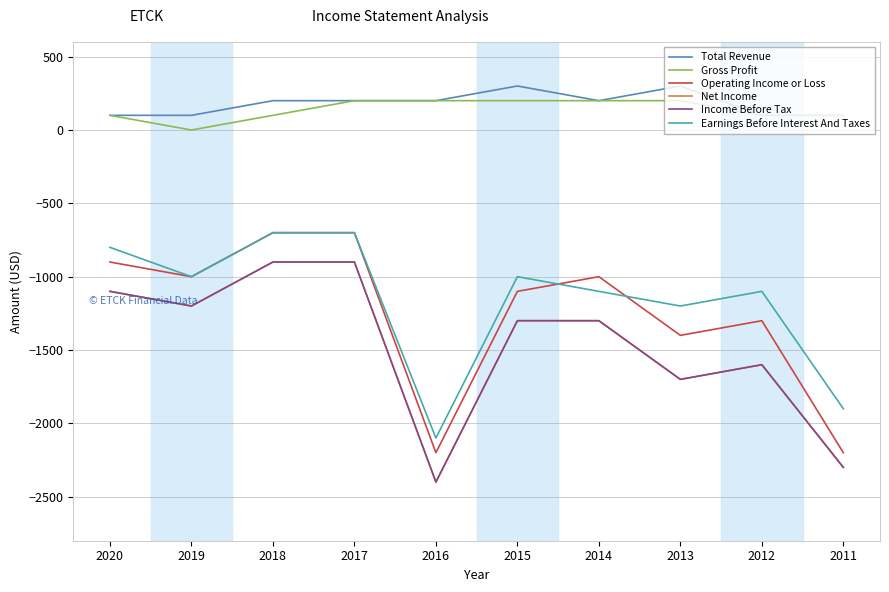

What is the value of the Net Income point at the 2nd from the left?

-1200